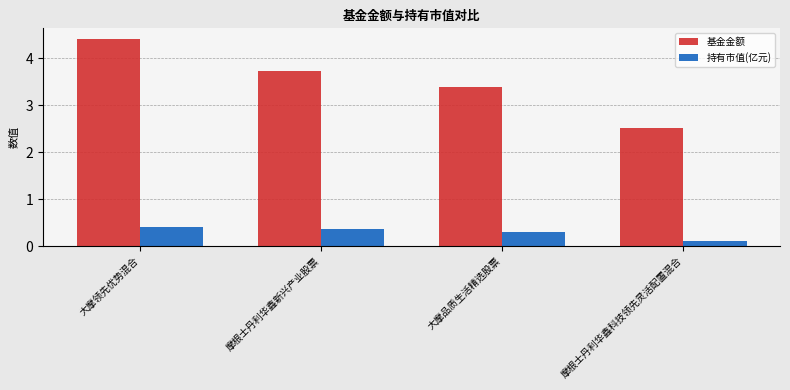

Which series has the widest spread of values?

基金金额